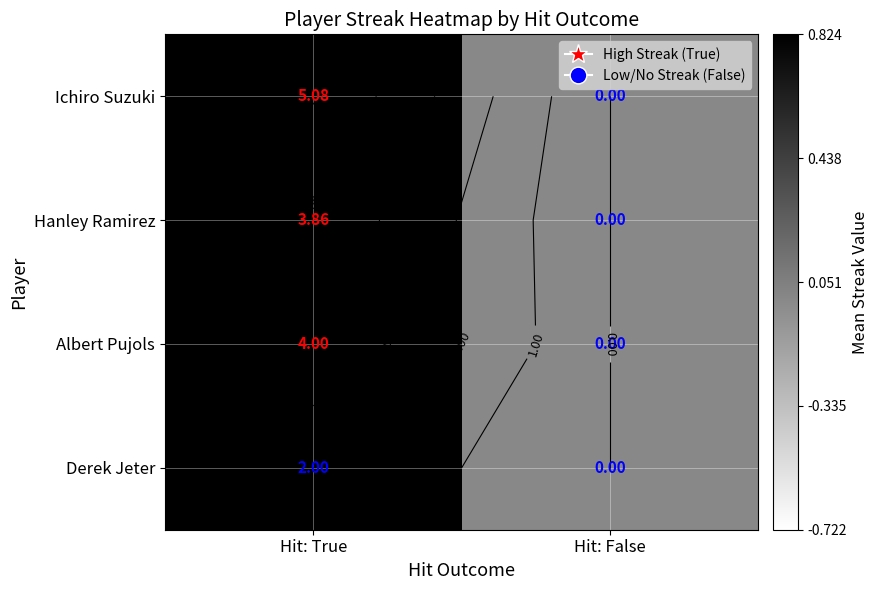

List the labels in order of Albert Pujols value, smallest first.

Hit: False, Hit: True